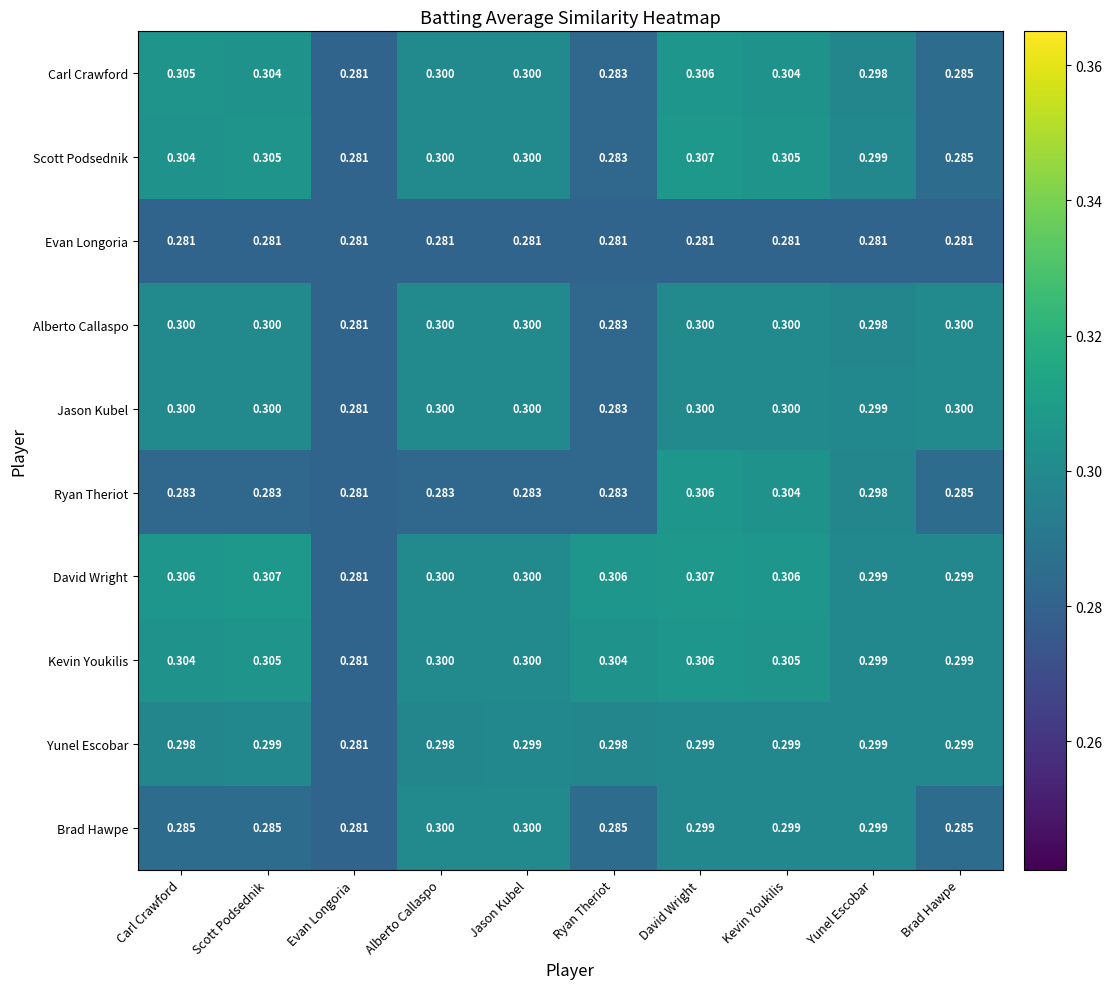

At which category is the sum across all series the highest?

David Wright